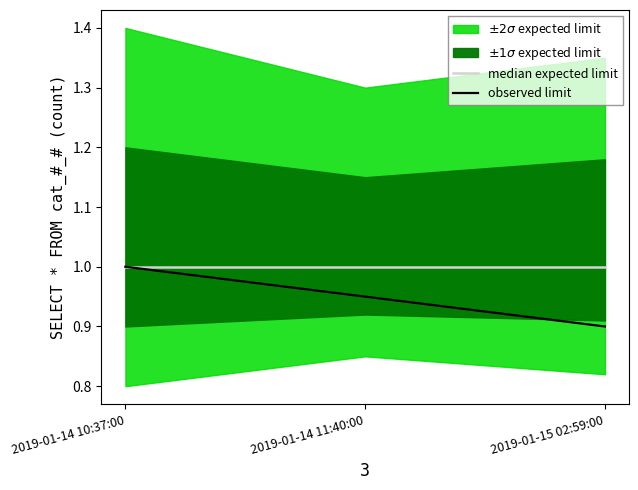

Where is observed limit nearest to the value 0?

2019-01-15 02:59:00